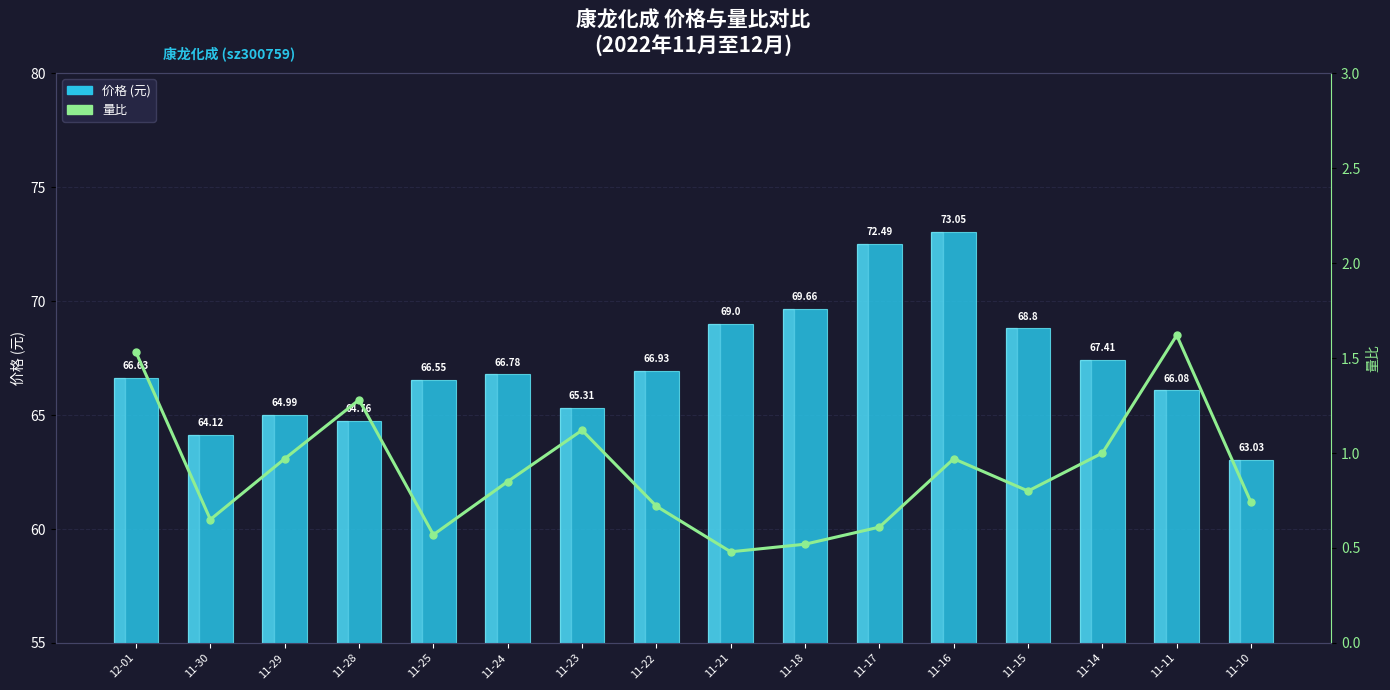

Reading left to right, list all the values displayed in this chart.

价格: 66.6	64.1	65.0	64.8	66.5	66.8	65.3	66.9	69.0	69.7	72.5	73.0	68.8	67.4	66.1	63.0
量比: 1.5	0.7	1.0	1.3	0.6	0.8	1.1	0.7	0.5	0.5	0.6	1.0	0.8	1.0	1.6	0.7